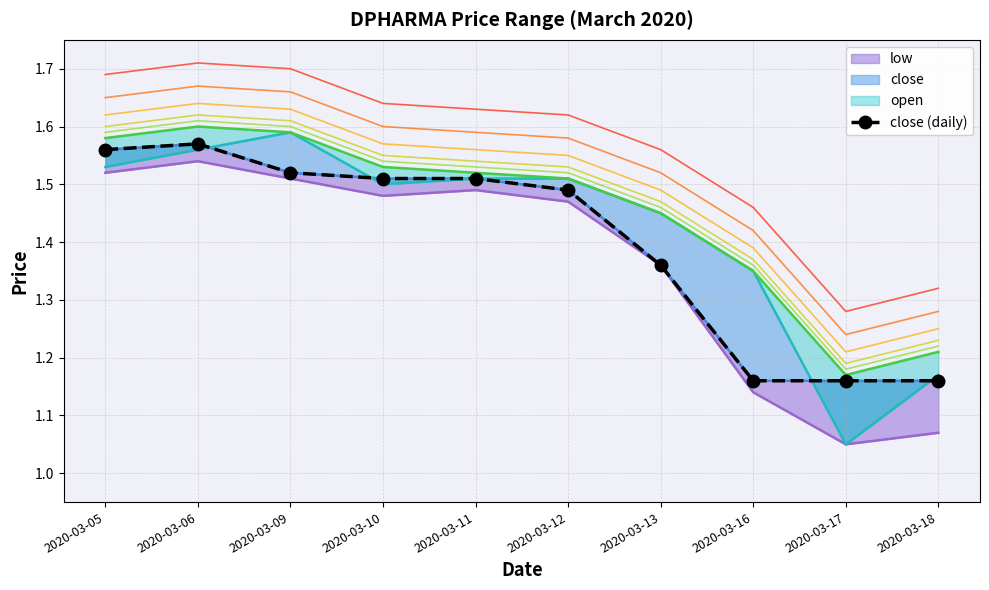

The chart shows a value of 1.5 at 2020-03-09. True or false?

True